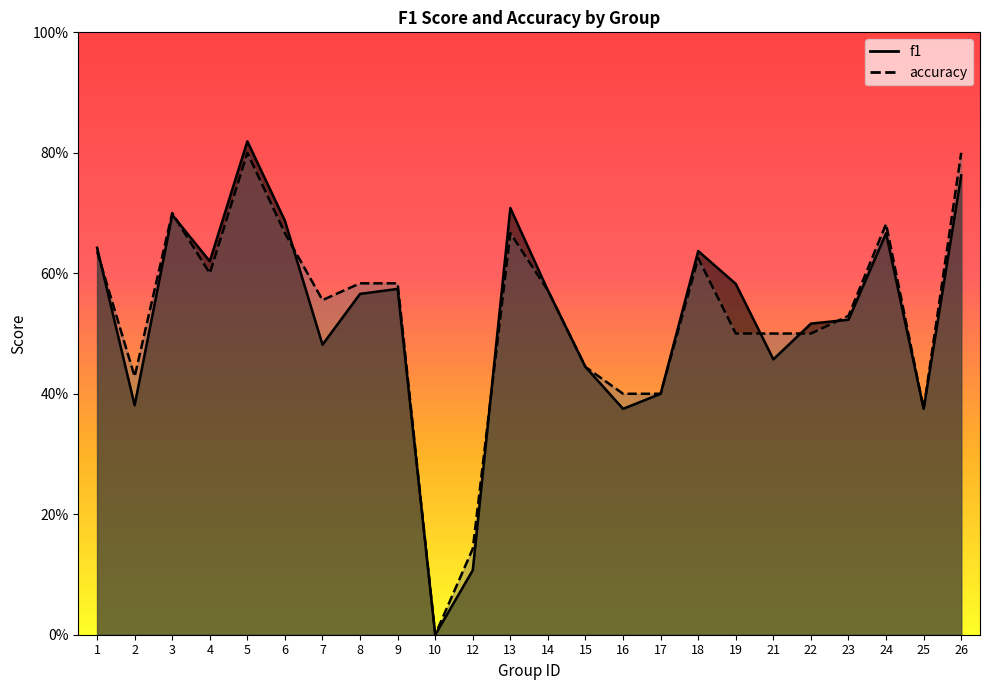

In f1, how many points are higher than both neighbors (excluding endpoints)?

6